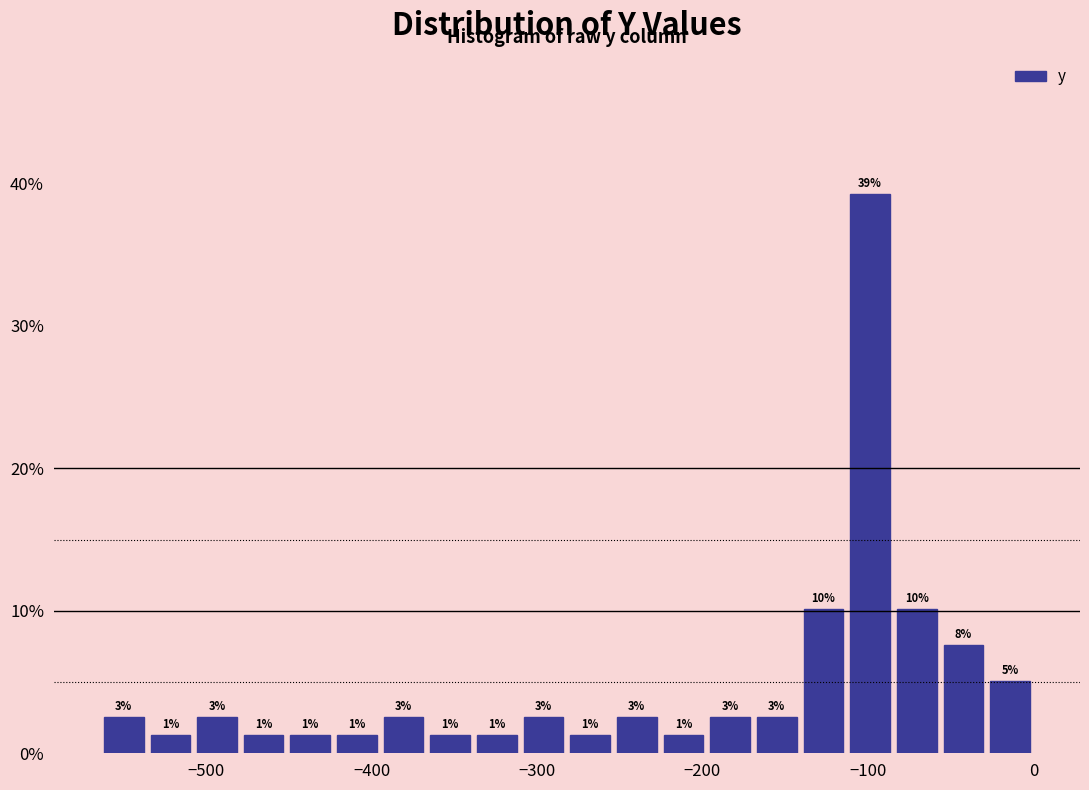

Read against the x-axis, roughly where is the centre of the tallest bar?

-100